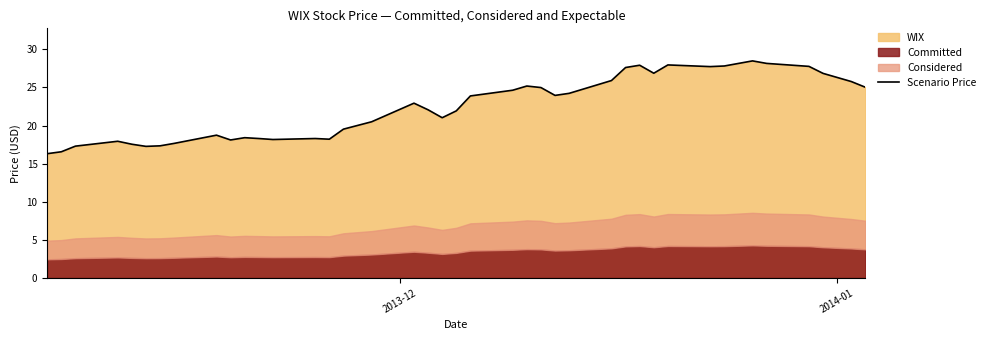

How many lines are shown in the chart?

1